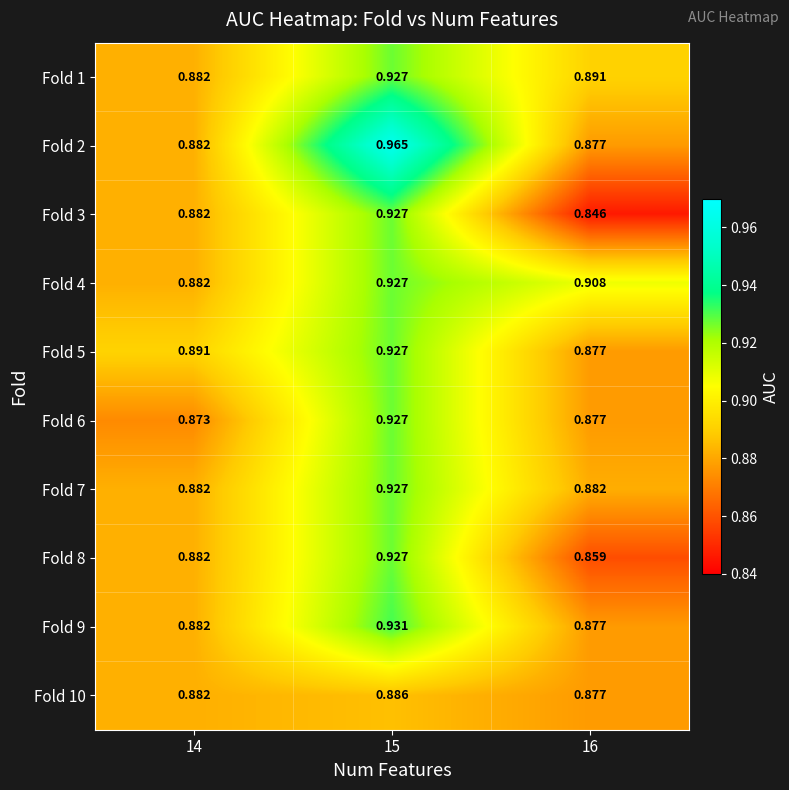

Is the value of Fold 7 at 14 greater than the value of Fold 10 at 15?

No